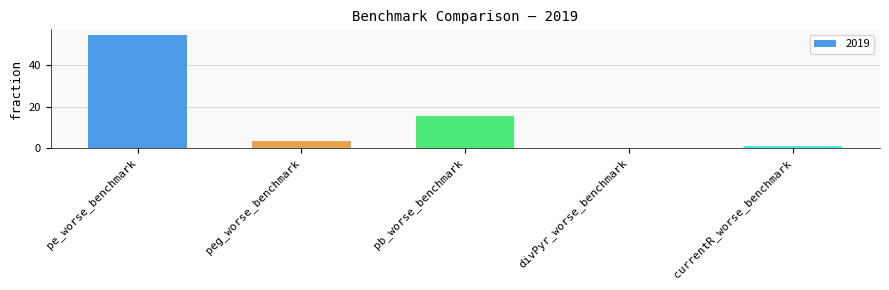

What is the sum of the values at divPyr_worse_benchmark and pe_worse_benchmark?

54.5